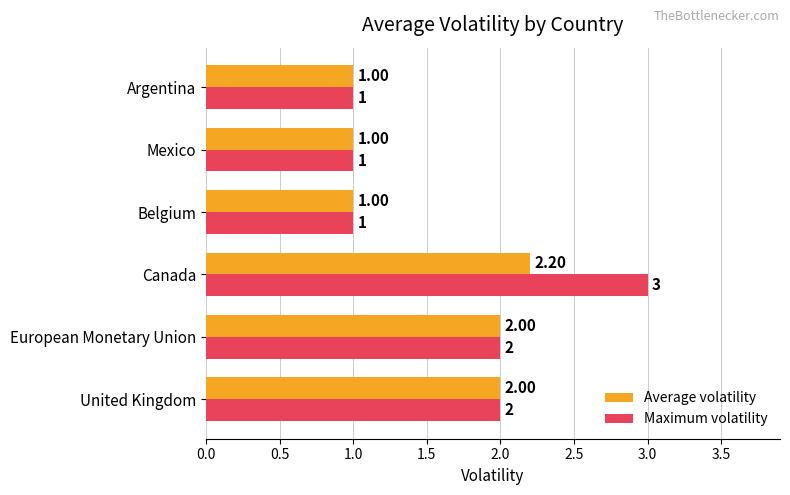

Which series has the widest spread of values?

Maximum volatility